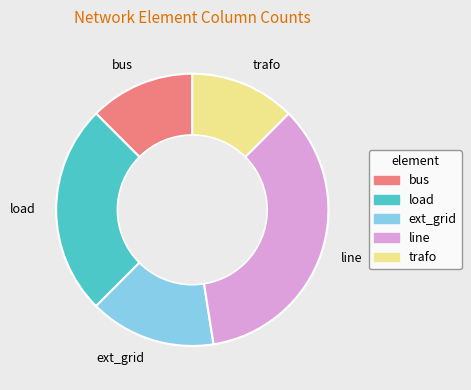

Is there a majority slice in this chart?

No